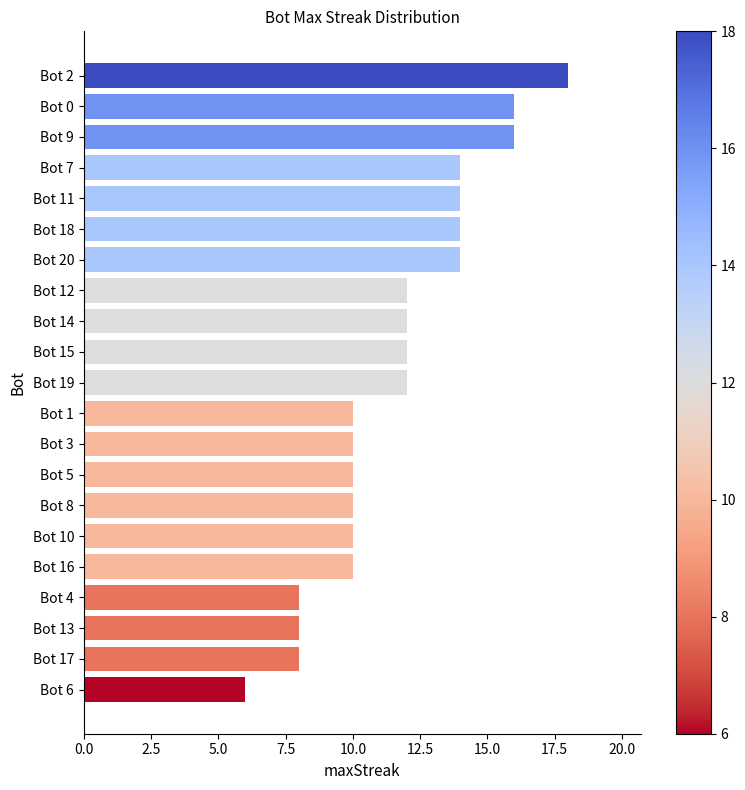

The chart shows a value of 18 at Bot 10. True or false?

False